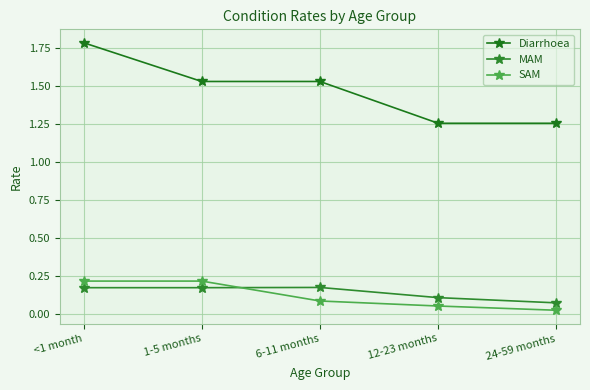

What is the difference between the highest and lowest values at <1 month?

1.6